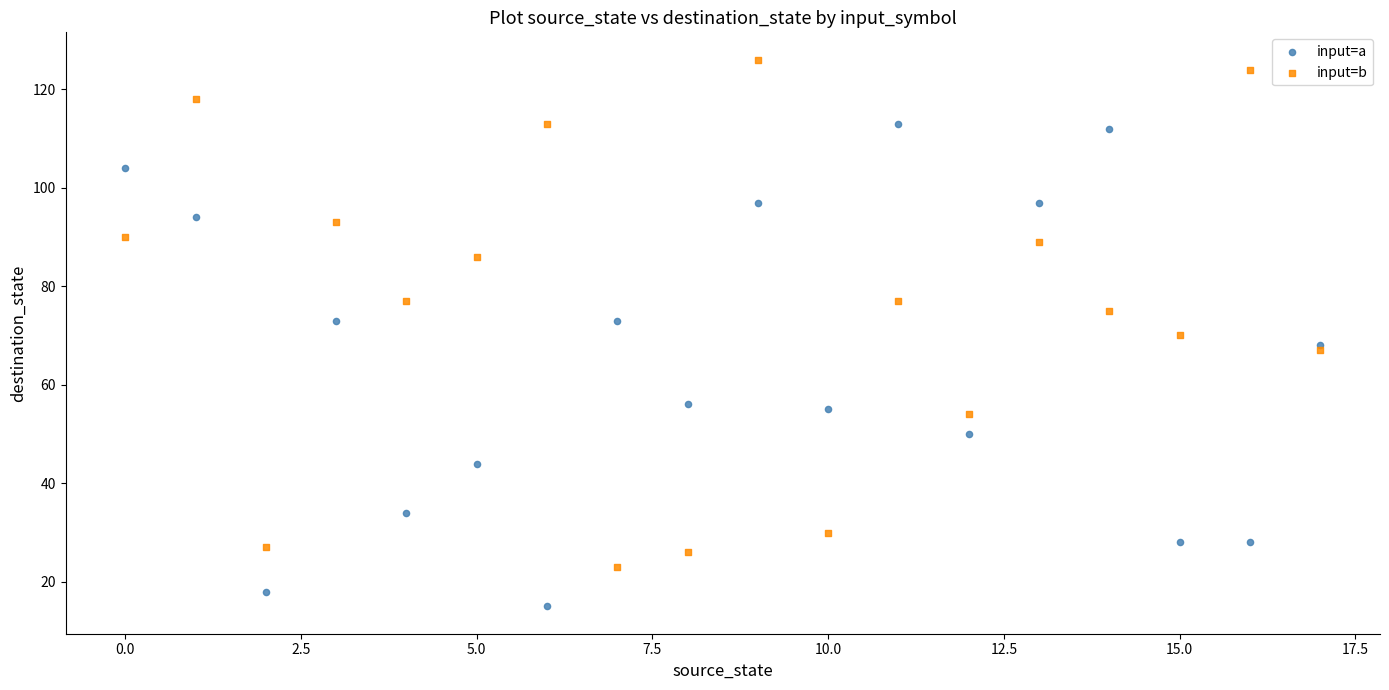

Which series contains the highest Y value?

input=b